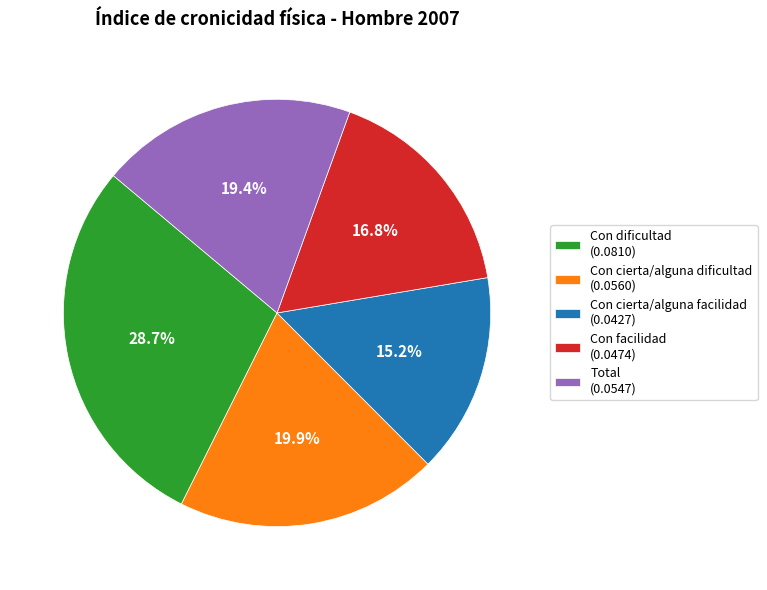

To the nearest percent, what is the average slice percentage?

20%